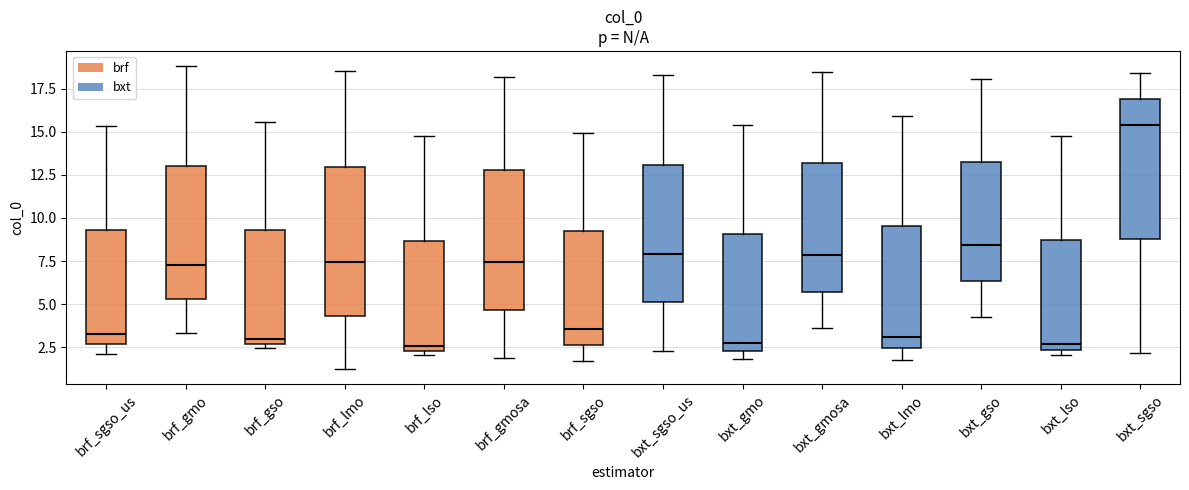

Reading left to right, read every box against the y-axis: the position of its median line, the range the box covers, and the ends of its whiskers. The values are not printed on the chart, so give them approximately, as read against the axis.

brf_sgso_us: median 3.5, box 2.5 to 9.5, whiskers 2.0 to 15.5
brf_gmo: median 7.5, box 5.5 to 13.0, whiskers 3.5 to 19.0
brf_gso: median 3.0, box 2.5 to 9.5, whiskers 2.5 (just below the box's lower edge) to 15.5
brf_lmo: median 7.5, box 4.5 to 13.0, whiskers 1.5 to 18.5
brf_lso: median 2.5 (just above the box's lower edge), box 2.5 to 8.5, whiskers 2.0 to 15.0
brf_gmosa: median 7.5, box 4.5 to 13.0, whiskers 2.0 to 18.0
brf_sgso: median 3.5, box 2.5 to 9.0, whiskers 1.5 to 15.0
bxt_sgso_us: median 8.0, box 5.0 to 13.0, whiskers 2.5 to 18.5
bxt_gmo: median 3.0, box 2.5 to 9.0, whiskers 2.0 to 15.5
bxt_gmosa: median 8.0, box 5.5 to 13.0, whiskers 3.5 to 18.5
bxt_lmo: median 3.0, box 2.5 to 9.5, whiskers 2.0 to 16.0
bxt_gso: median 8.5, box 6.5 to 13.0, whiskers 4.0 to 18.0
bxt_lso: median 2.5 (just above the box's lower edge), box 2.5 to 8.5, whiskers 2.0 to 15.0
bxt_sgso: median 15.5, box 9.0 to 17.0, whiskers 2.0 to 18.5